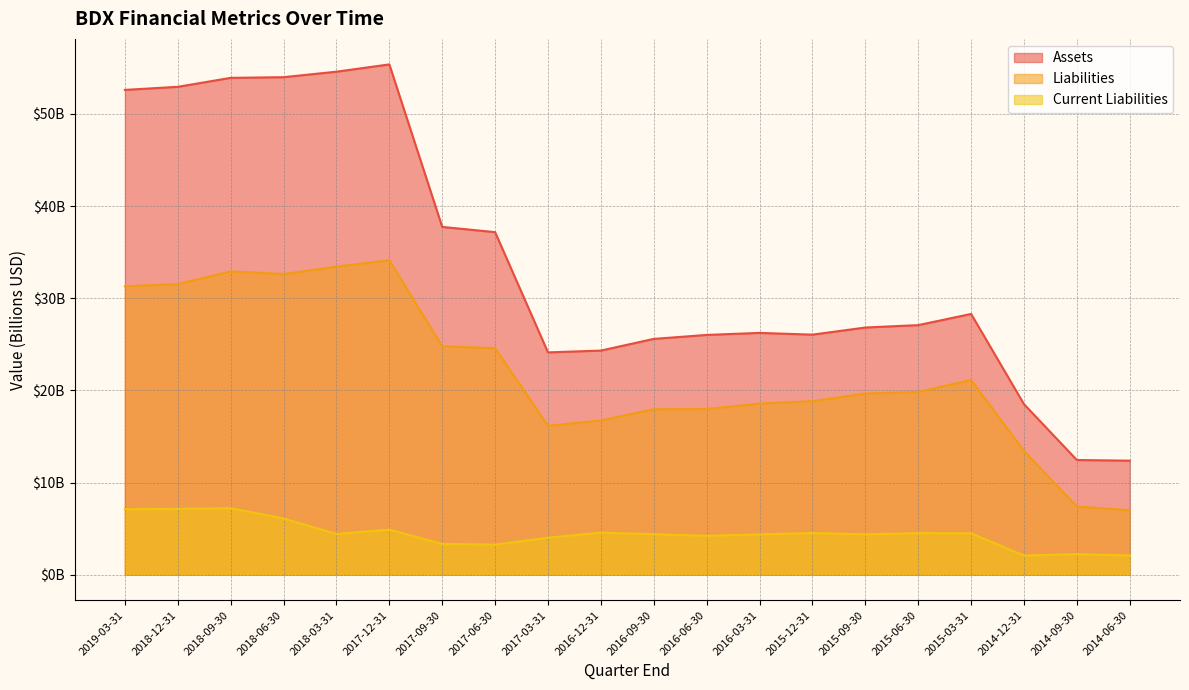

Which series has the widest spread of values?

Assets